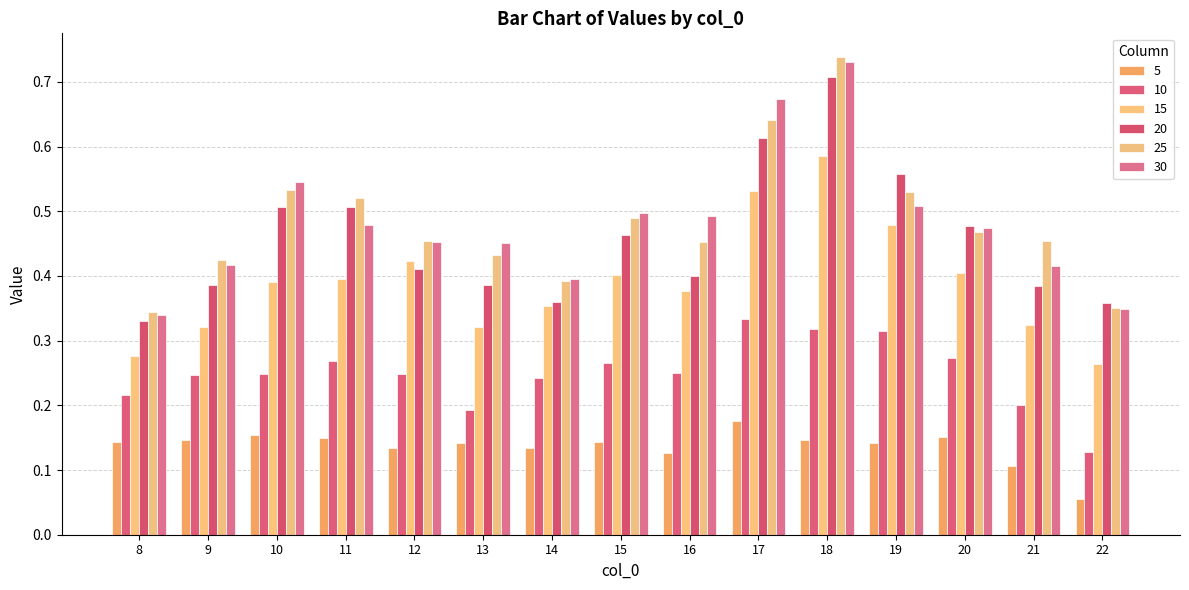

How many distinct data groups are displayed?

6